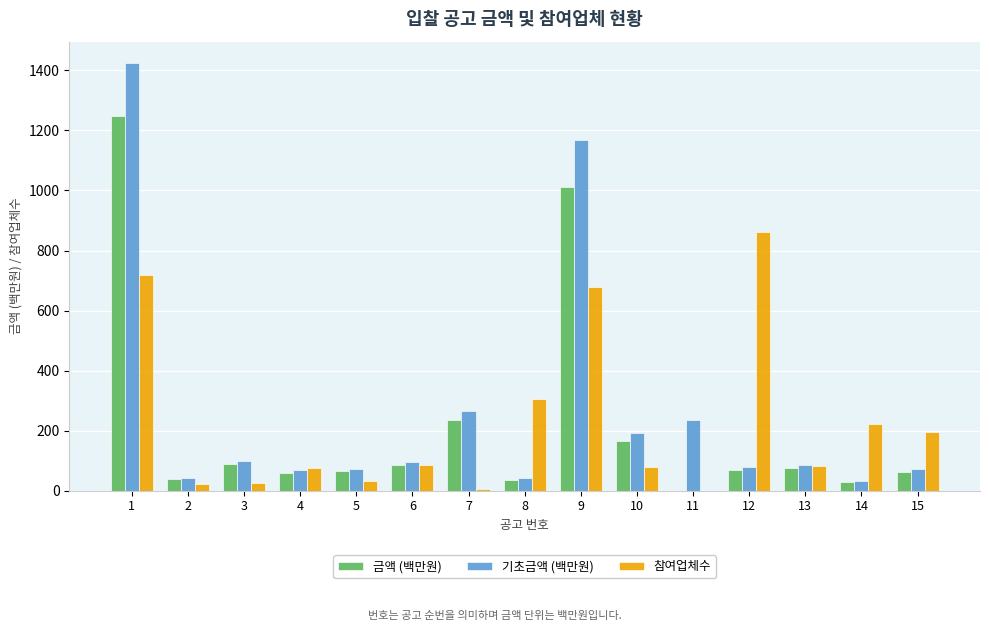

How many groups of bars are there?

15